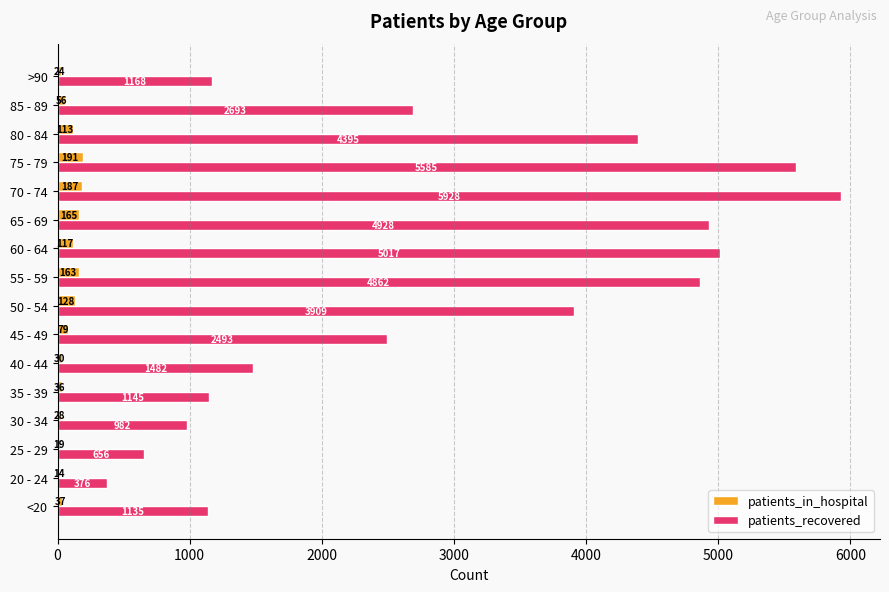

The patients_recovered series shows 5450 at 50 - 54. True or false?

False